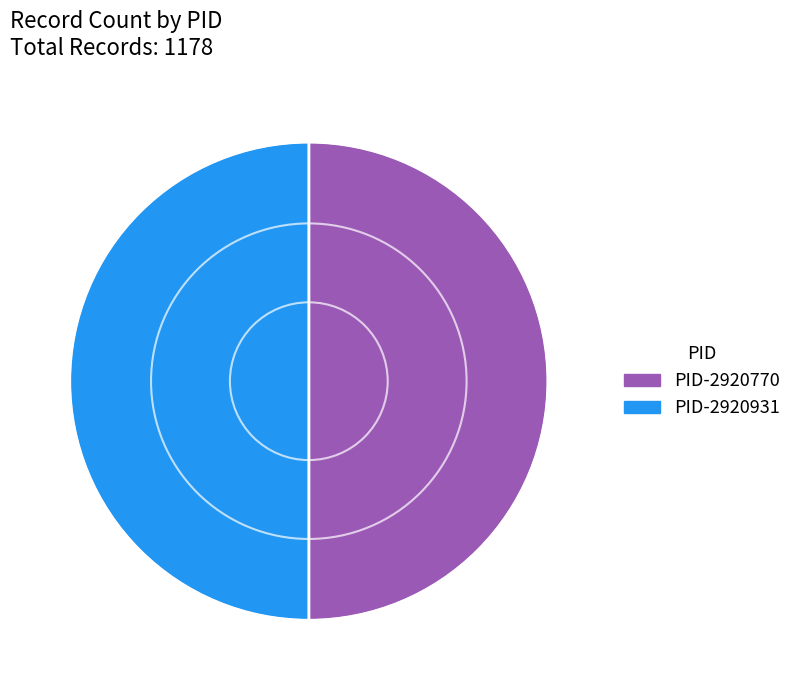

Is it true that PID-2920770 is 50% of the pie?

True